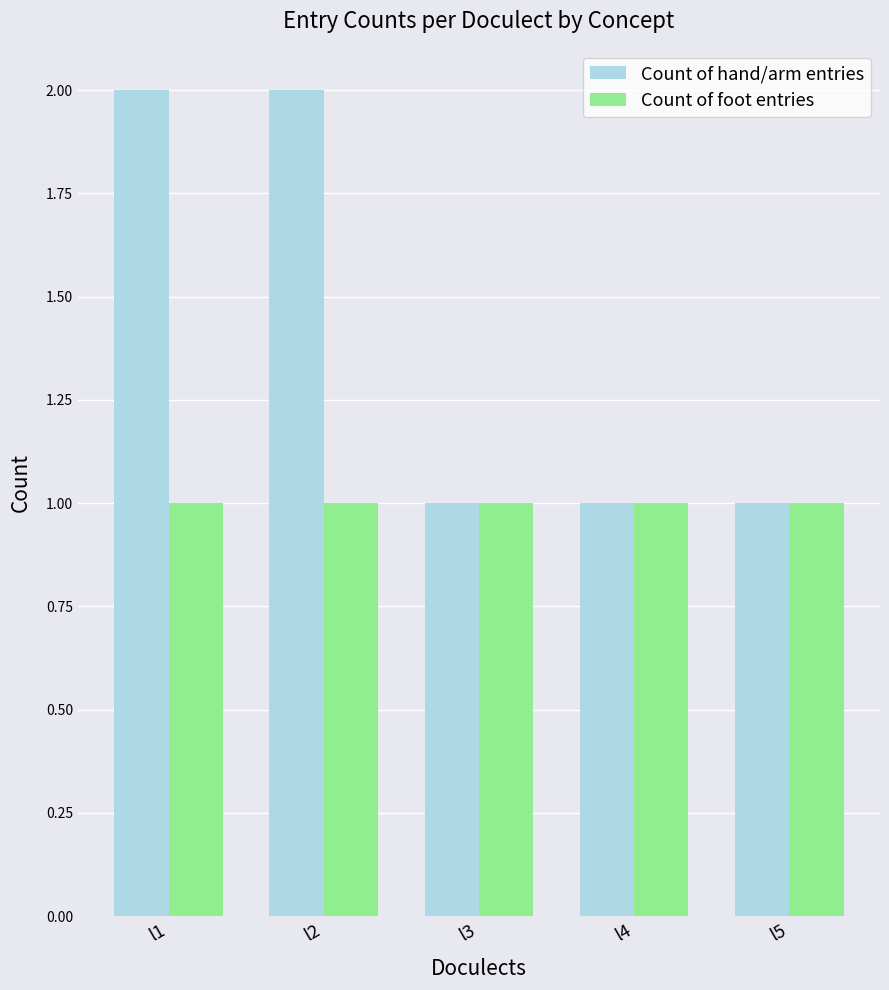

Is it true that Count of hand/arm entries equals 1 at l2?

False